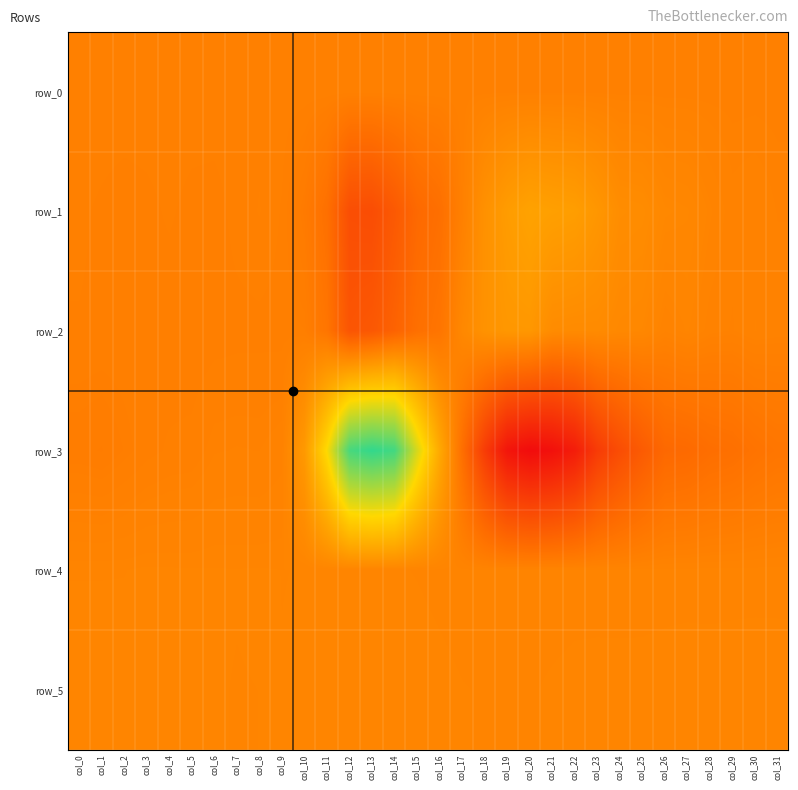

How many values in the row_5 series exceed 853?

15